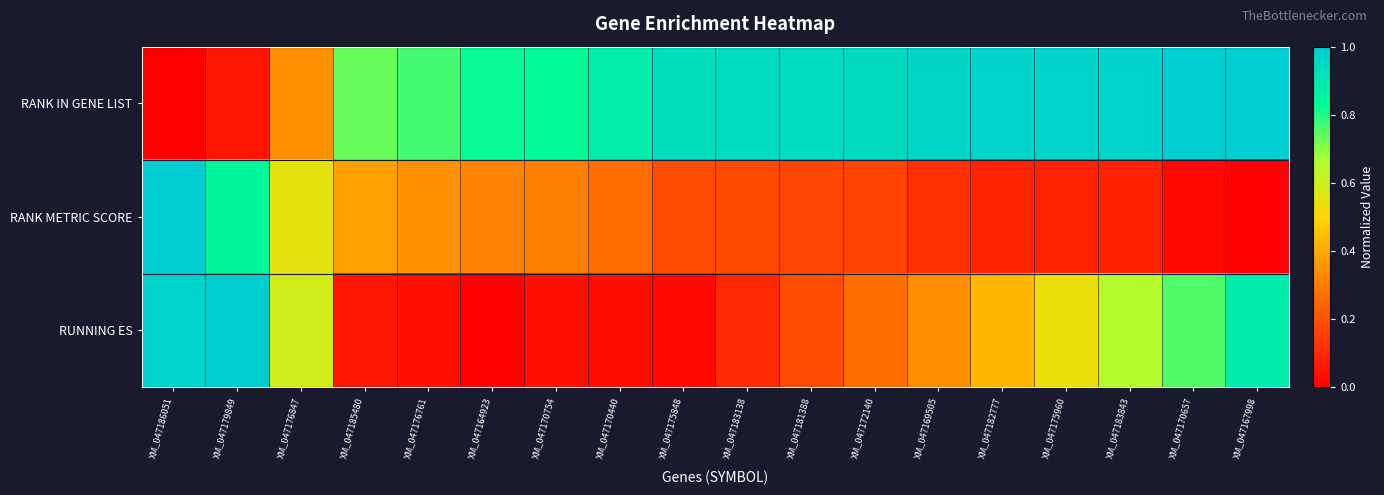

Between XM_047170754 and XM_047175960, which series saw the biggest shift?

RUNNING ES